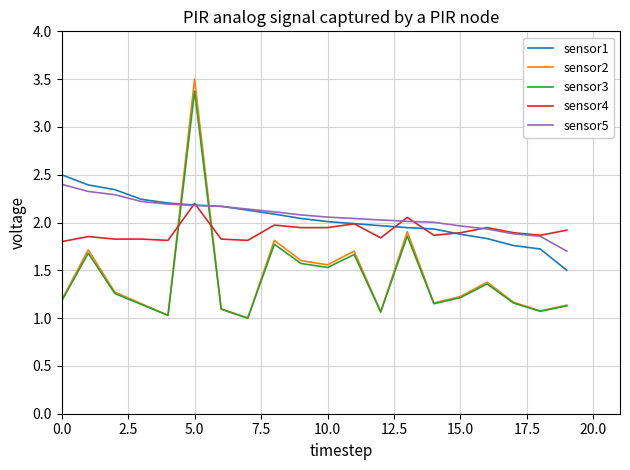

What are all the series names shown in the legend?

sensor1, sensor2, sensor3, sensor4, sensor5